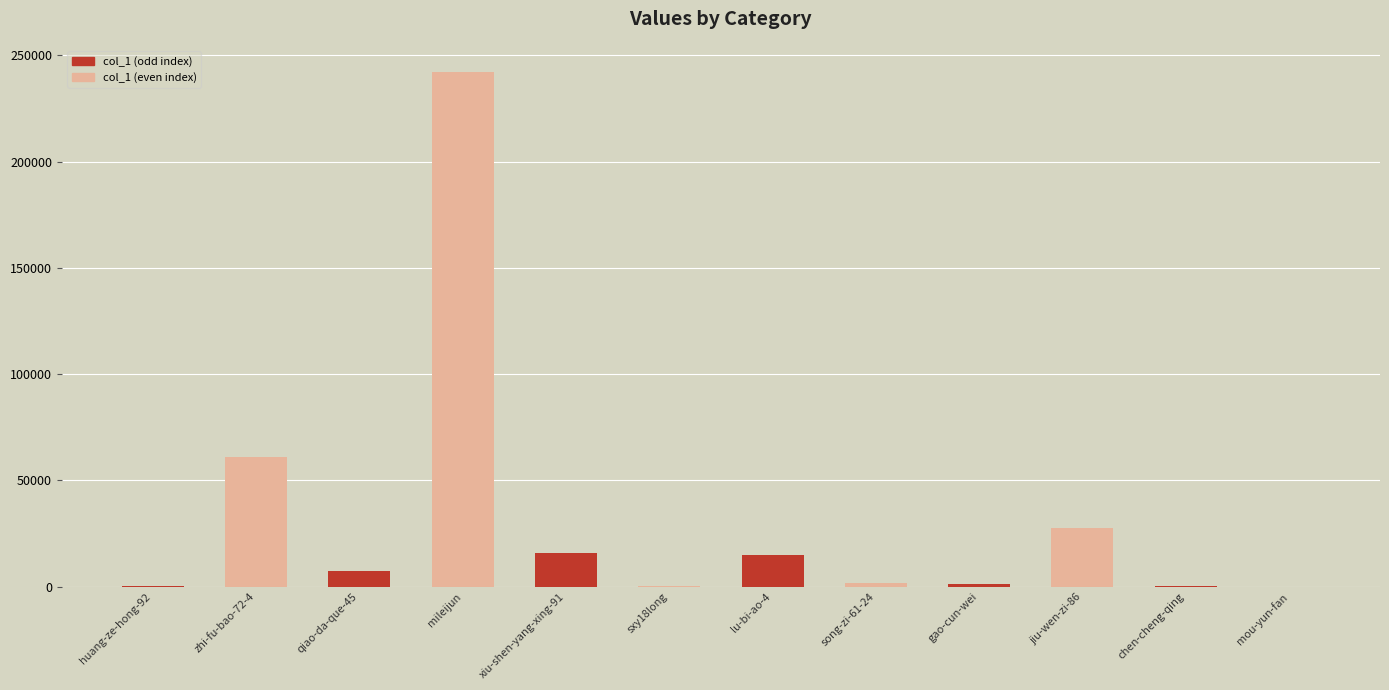

Are the bars horizontal?

No